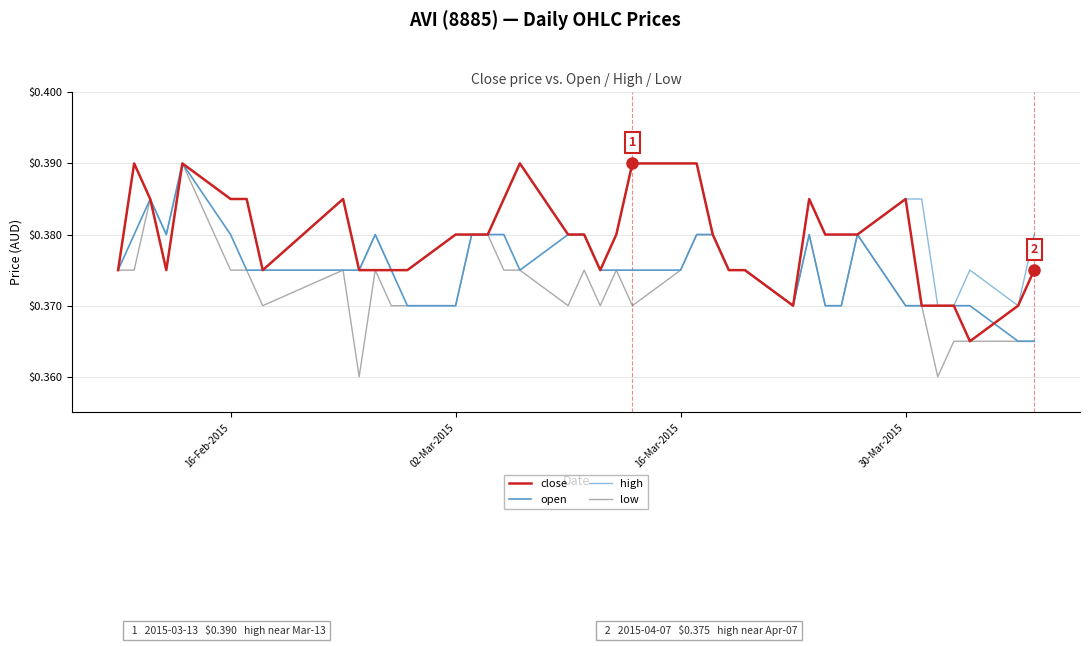

Which series has the largest range (max minus min)?

low